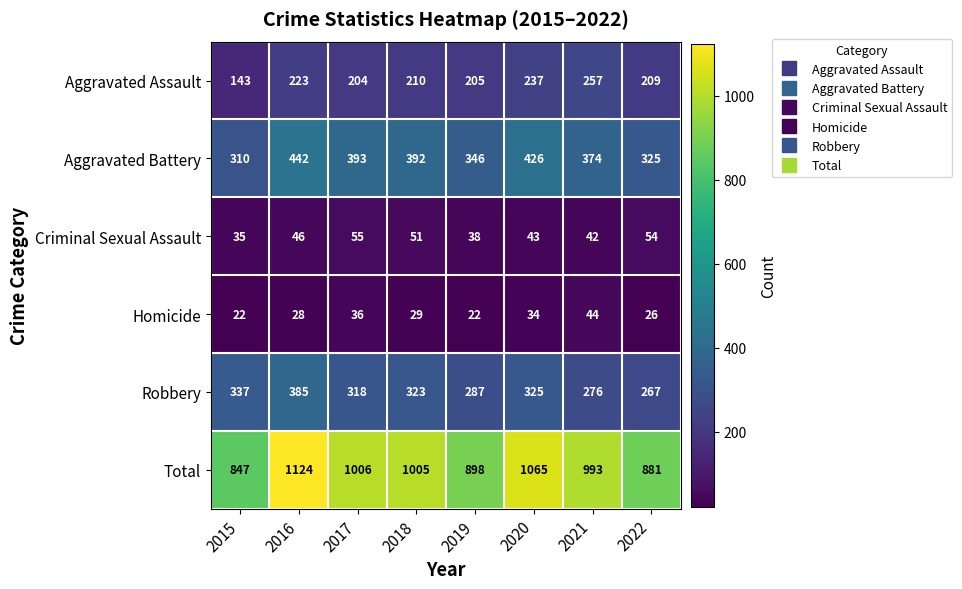

What is the difference between the maximum and minimum values in the Criminal Sexual Assault series?

20